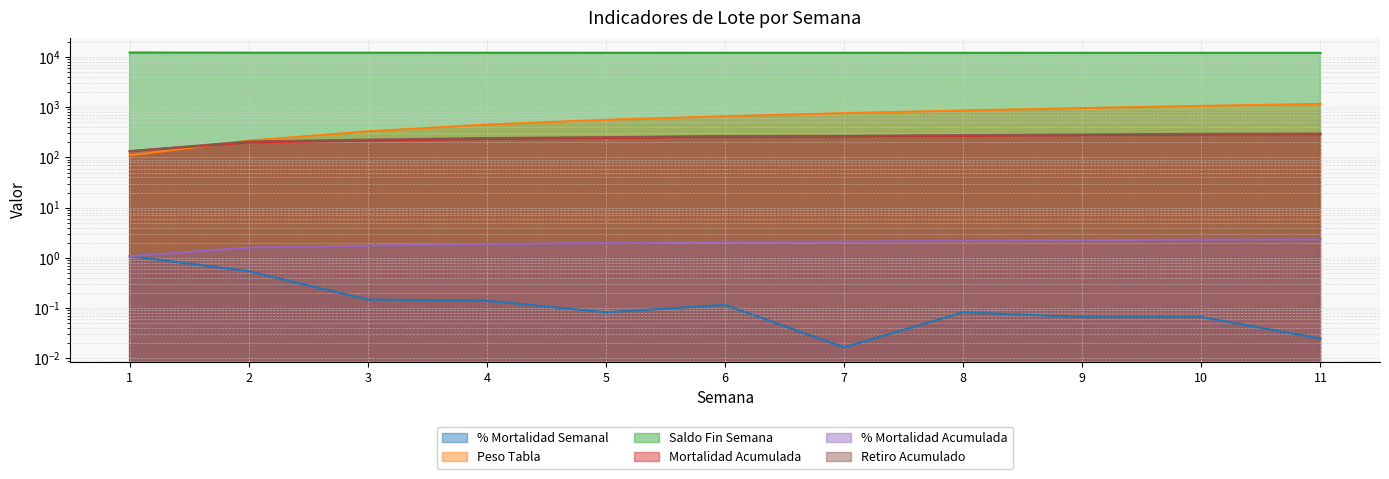

What is the difference between the Retiro Acumulado values at 9 and 4?

44.0